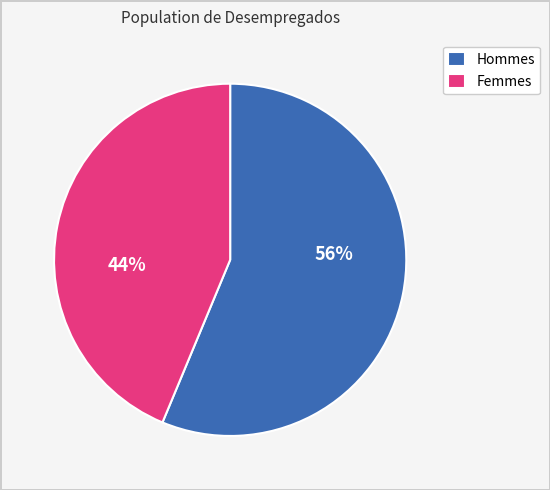

Which category has the smallest portion of the pie?

Femmes